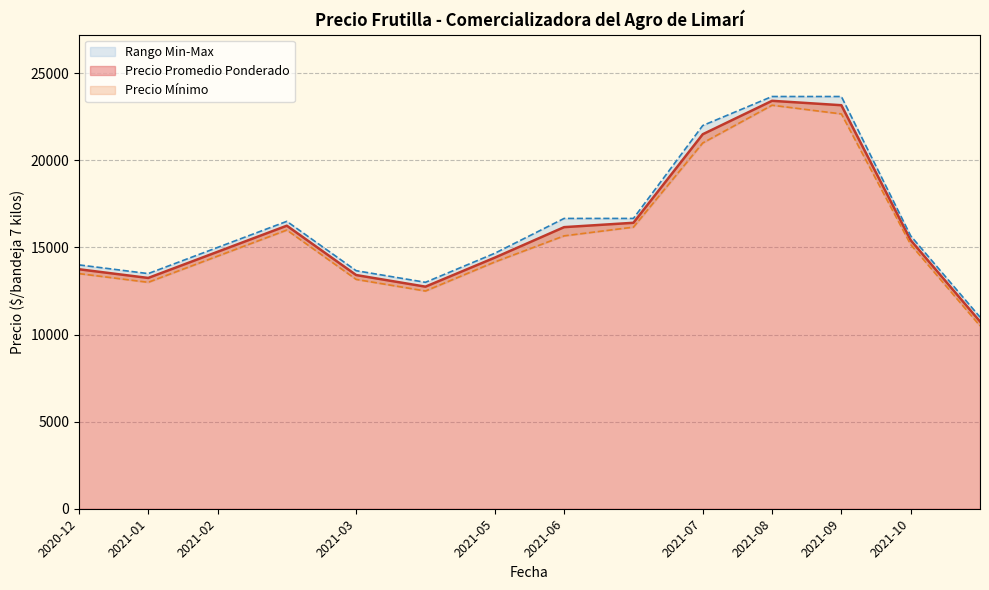

The value of Precio maximo at 2021-09-23 is 33310. True or false?

False